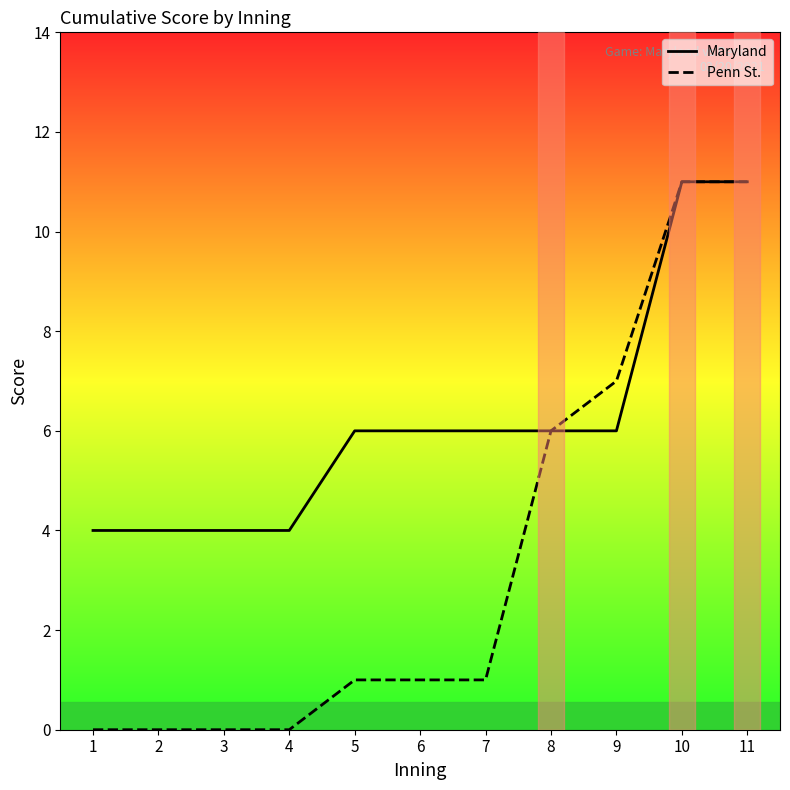

Is this an area chart (filled region under the line)?

No